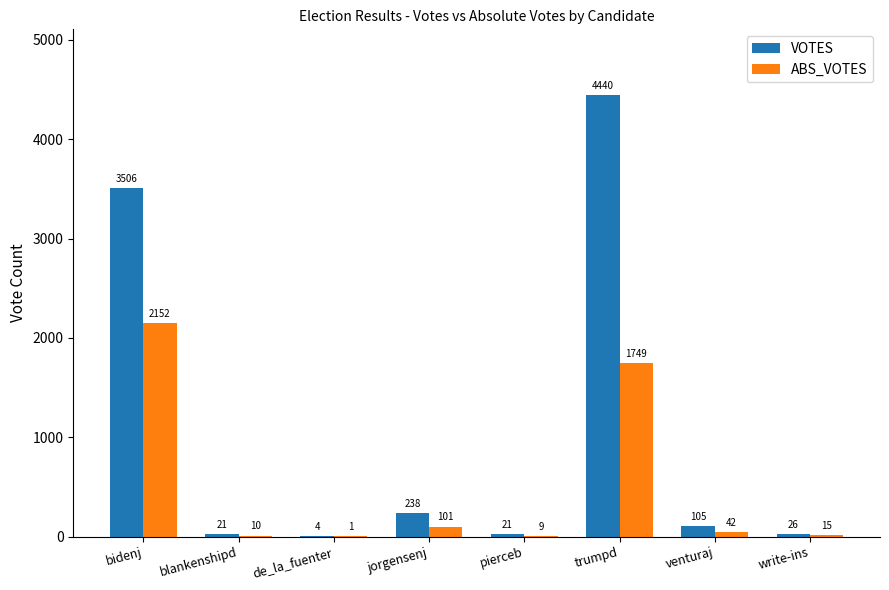

Reading right to left, extract all data points from this chart.

VOTES: write-ins=26	venturaj=105	trumpd=4440	pierceb=21	jorgensenj=238	de_la_fuenter=4	blankenshipd=21	bidenj=3506
ABS_VOTES: write-ins=15	venturaj=42	trumpd=1749	pierceb=9	jorgensenj=101	de_la_fuenter=1	blankenshipd=10	bidenj=2152